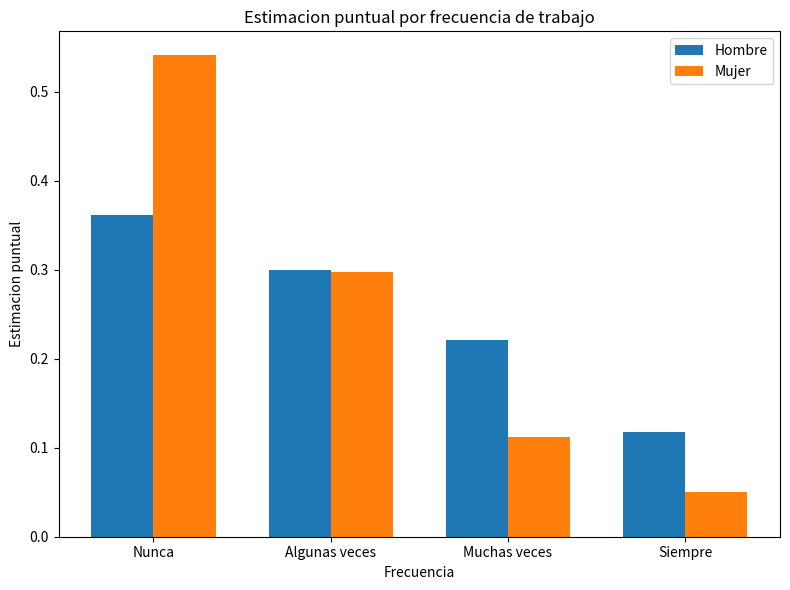

Which series has the widest spread of values?

Mujer